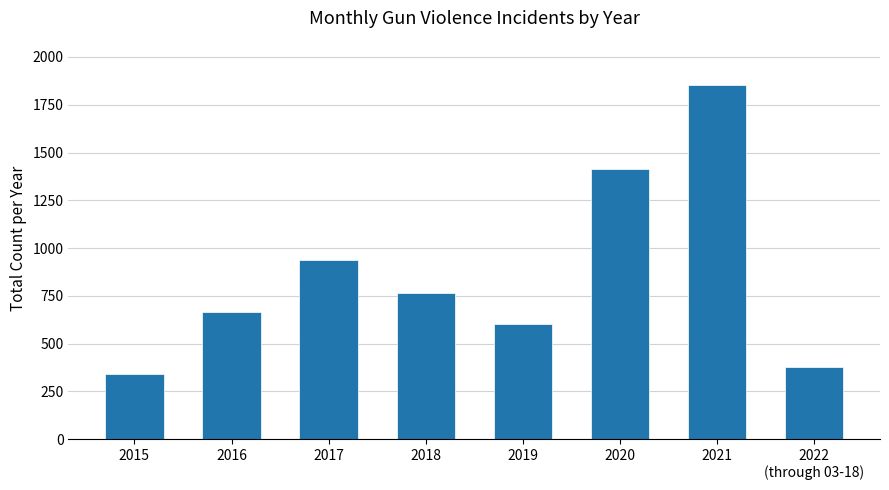

How many data points does each series have?

8